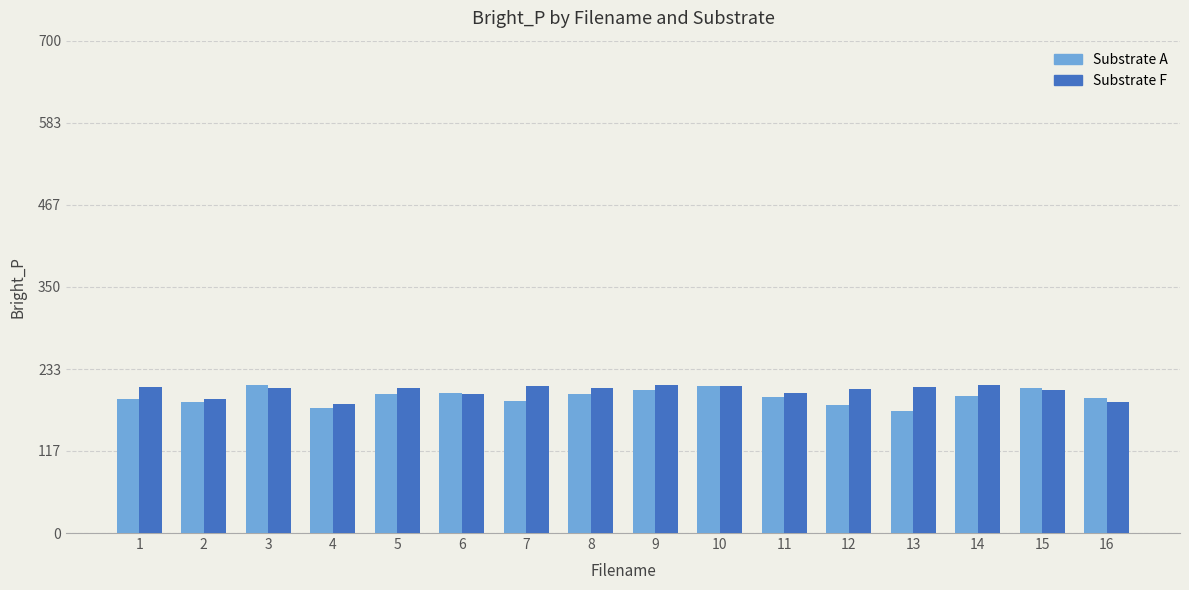

What is the total value across all series at 3?

415.5